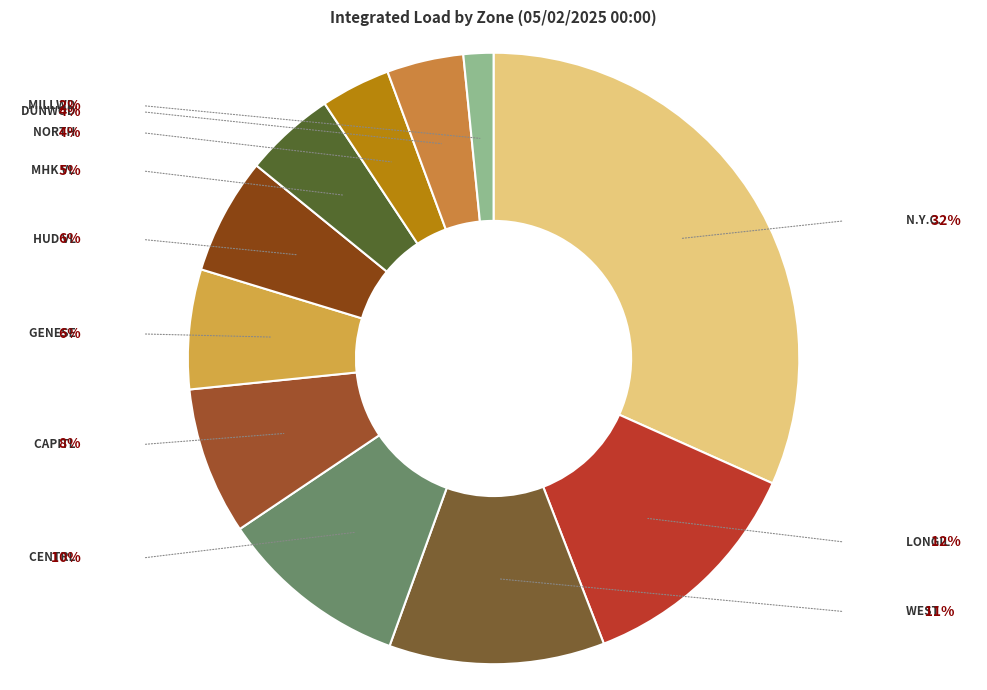

Does any single category account for the majority?

No